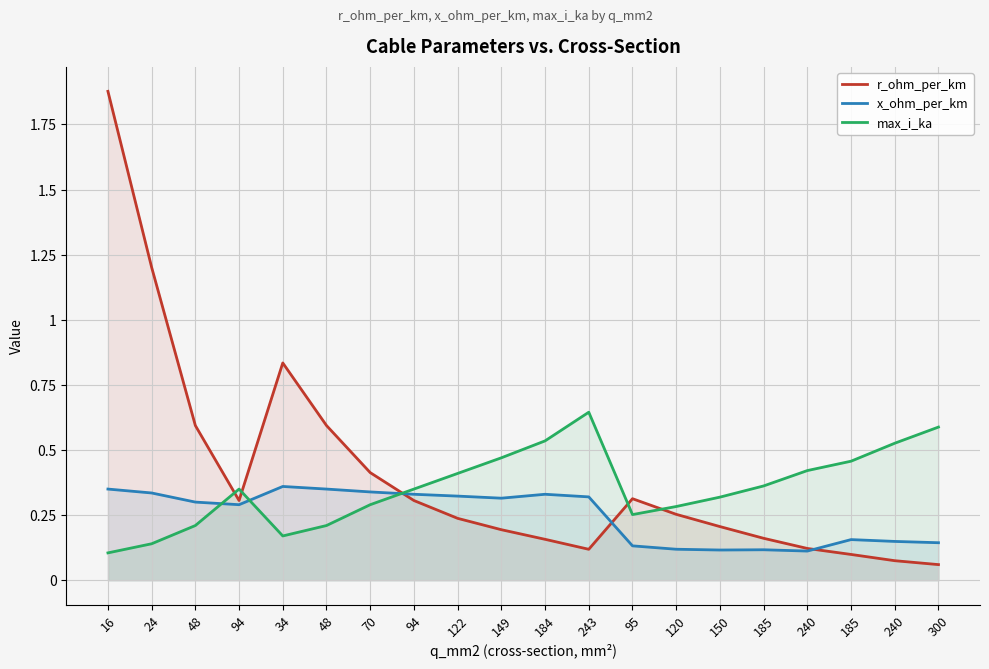

What is the total value across all series at 300?

0.8